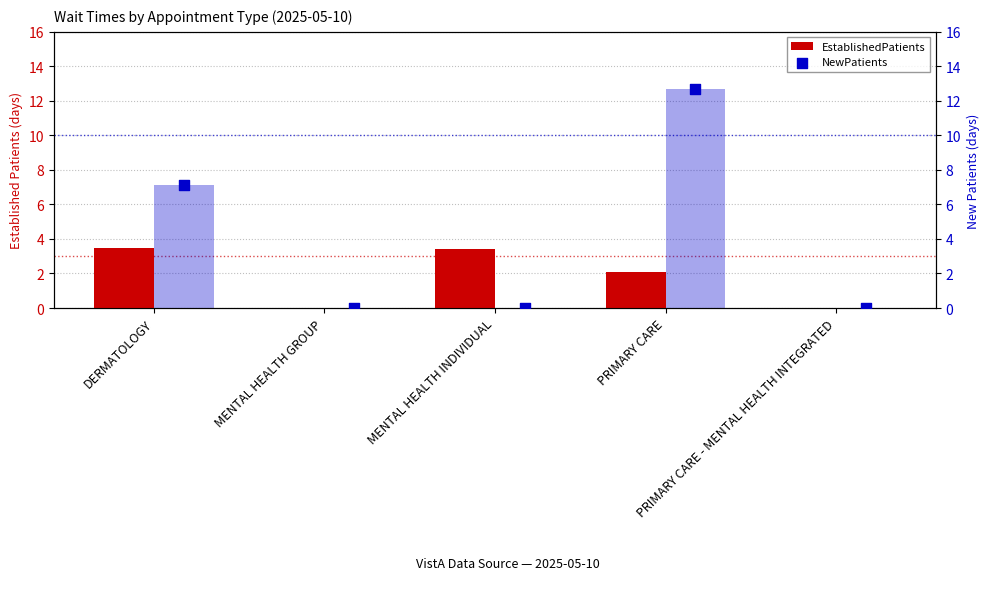

Which series reaches the minimum Y coordinate?

EstablishedPatients